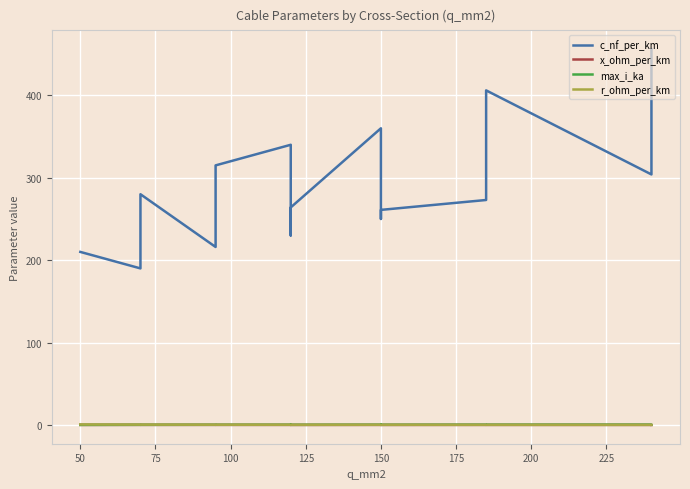

Count the number of categories in the chart.

15